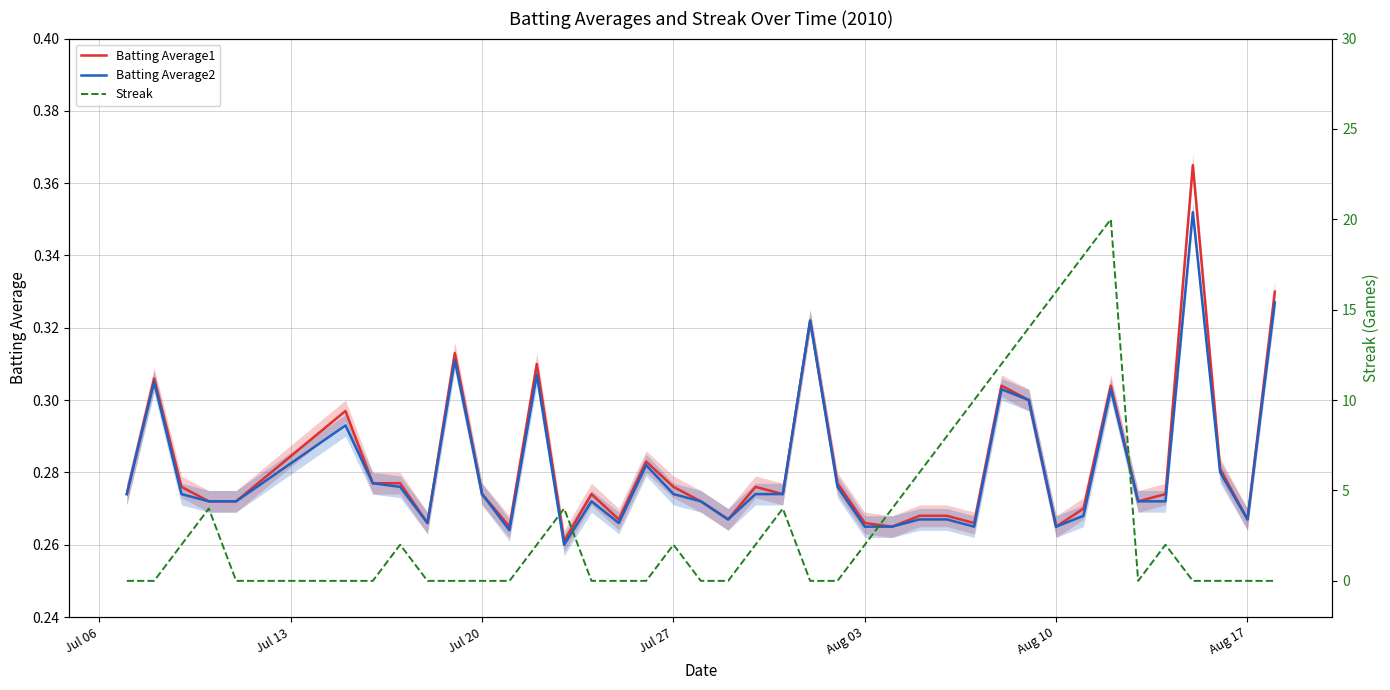

What is the difference between the maximum and minimum values in the Batting Average1 series?

0.1